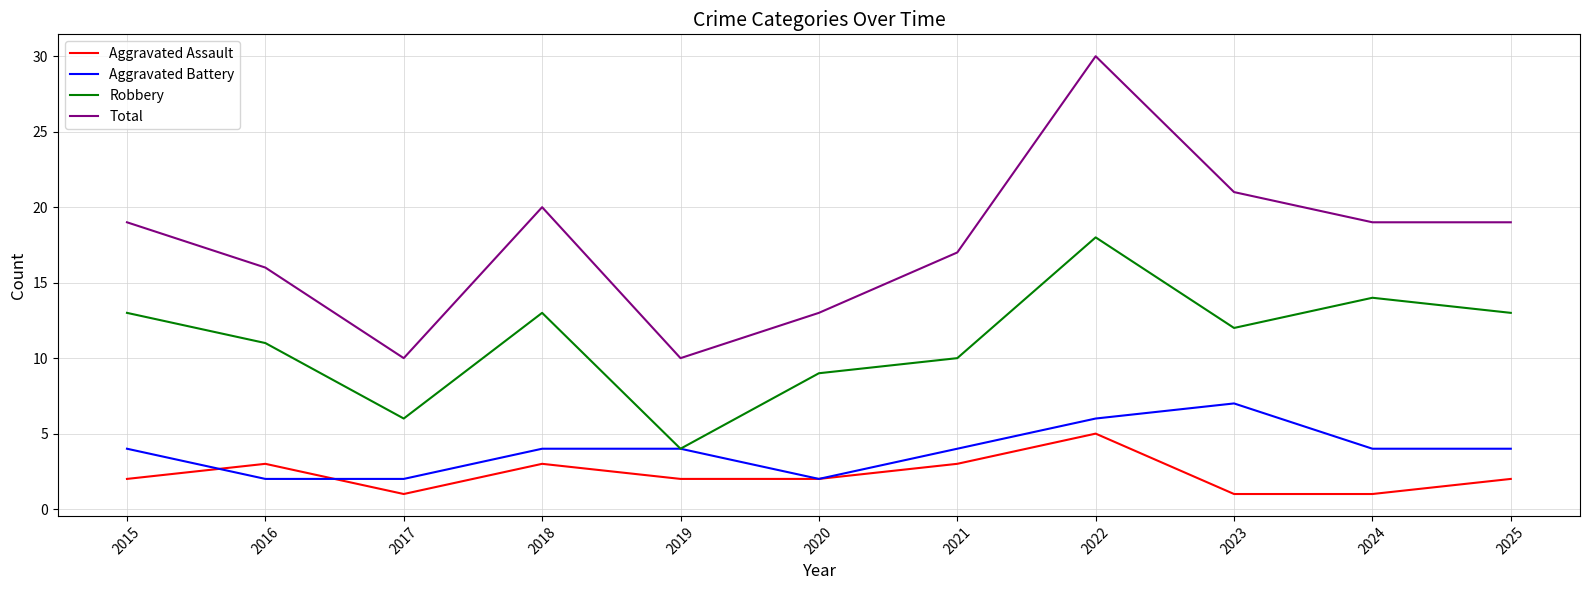

Rank the series at 2016 from lowest to highest value.

Aggravated Battery, Aggravated Assault, Robbery, Total